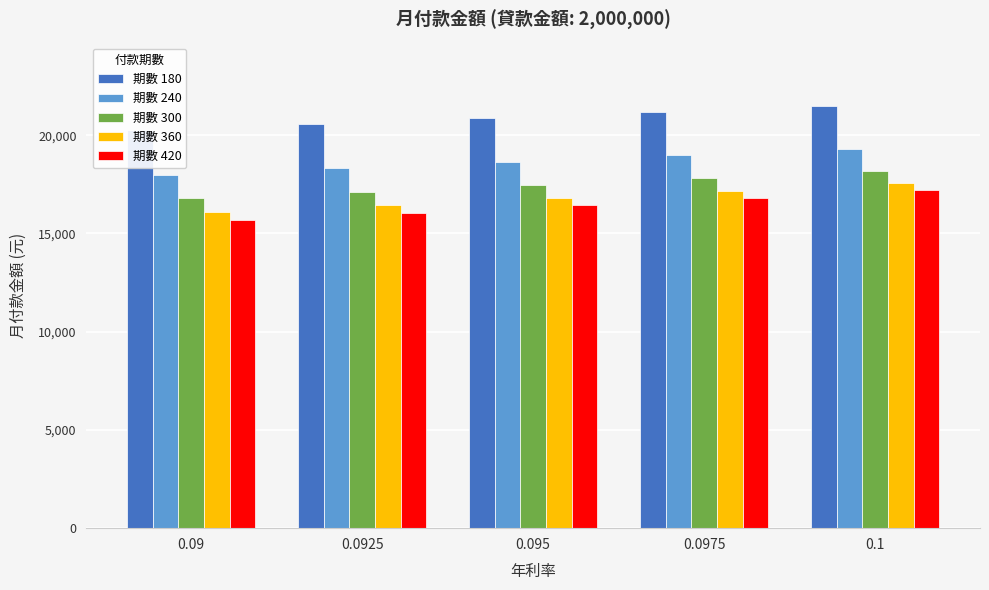

What are all the series names shown in the legend?

期數 180, 期數 240, 期數 300, 期數 360, 期數 420